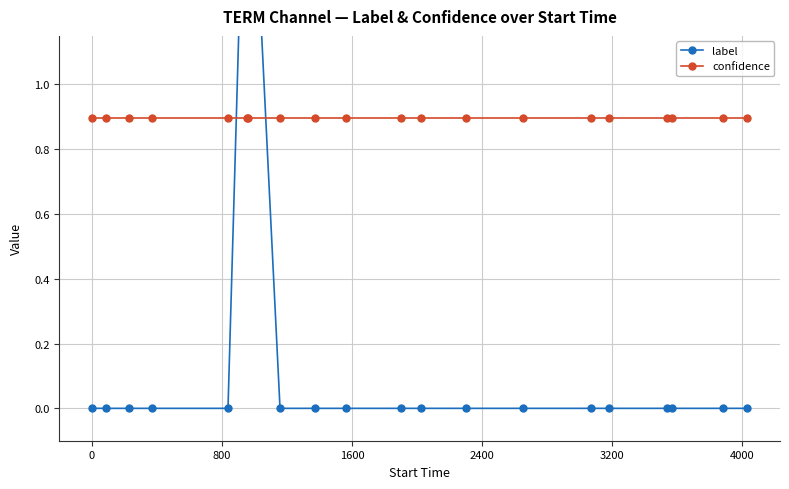

At how many categories does at least one series exceed 1?

2